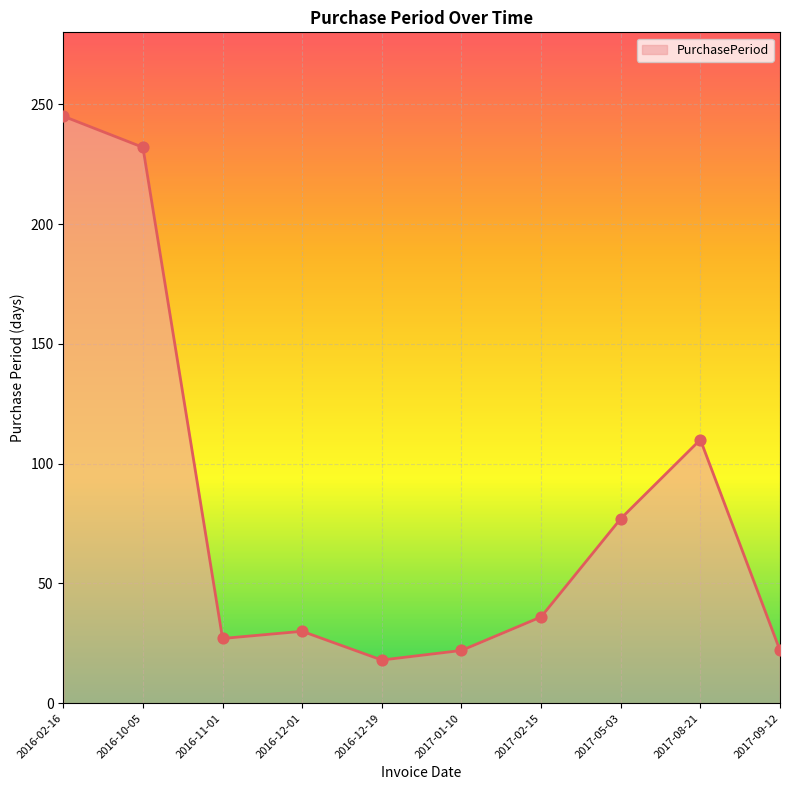

Which has a higher value, 2016-10-05 or 2017-02-15?

2016-10-05